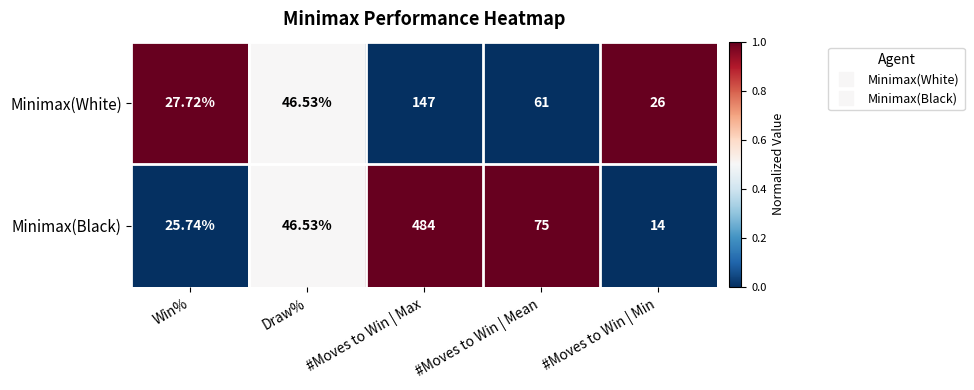

Which series has the widest spread of values?

Minimax(Black)